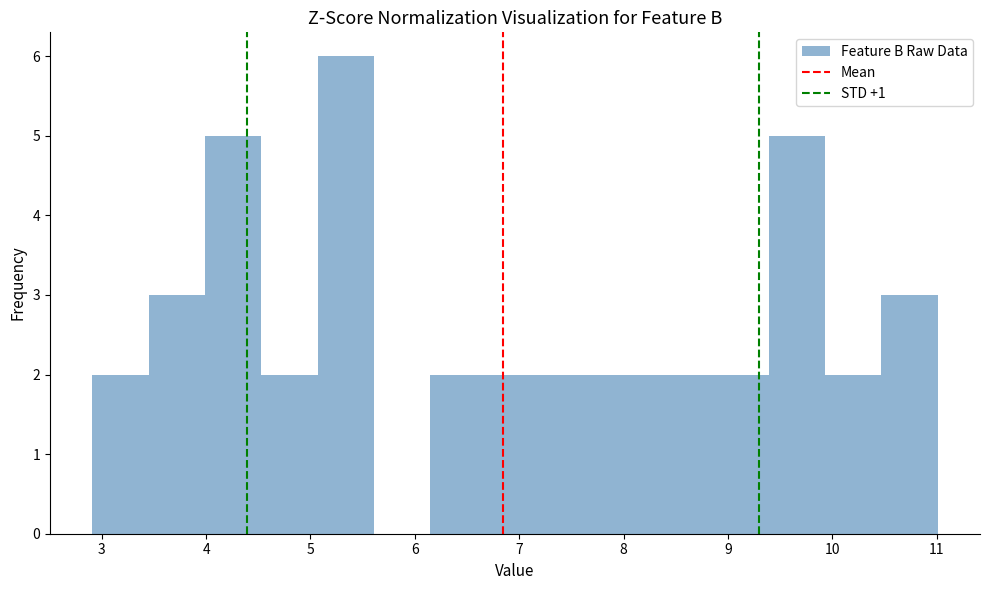

Reading left to right, transcribe this chart: for each bar, give the range it covers on the x-axis and its height. Neither the bar edges nor the heights are printed on the chart, so give them approximately, as read against the axes.

2.91 to 3.45: 2
3.45 to 3.99: 3
3.99 to 4.53: 5
4.53 to 5.07: 2
5.07 to 5.61: 6
5.61 to 6.15: 0
6.15 to 6.69: 2
6.69 to 7.23: 2
7.23 to 7.77: 2
7.77 to 8.31: 2
8.31 to 8.85: 2
8.85 to 9.39: 2
9.39 to 9.93: 5
9.93 to 10.47: 2
10.47 to 11.01: 3